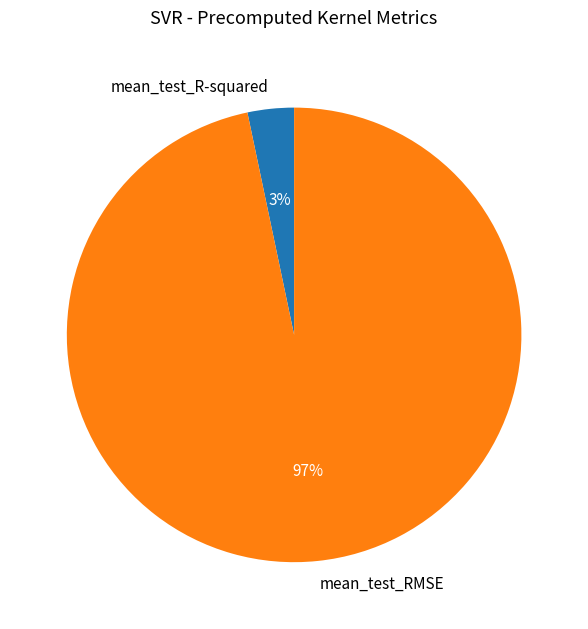

How many segments does this pie chart have?

2